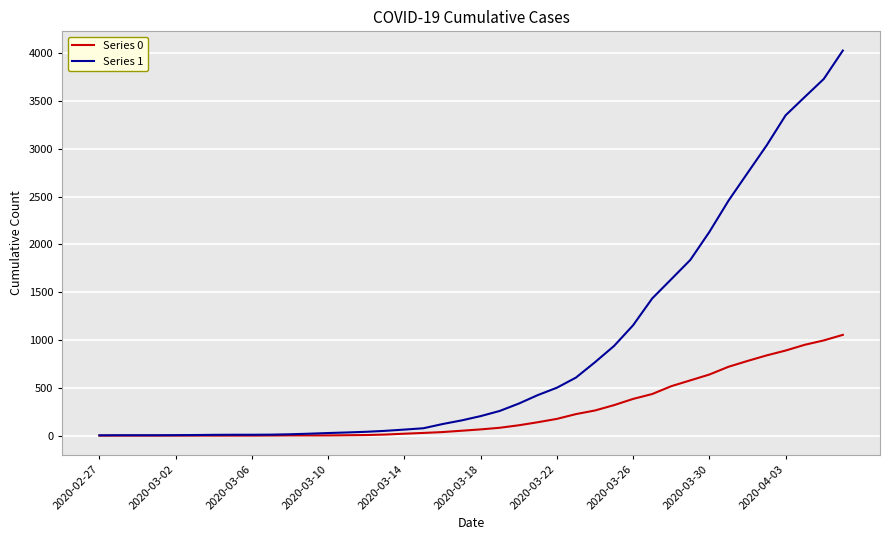

Which series has the largest total across all categories?

Series 1